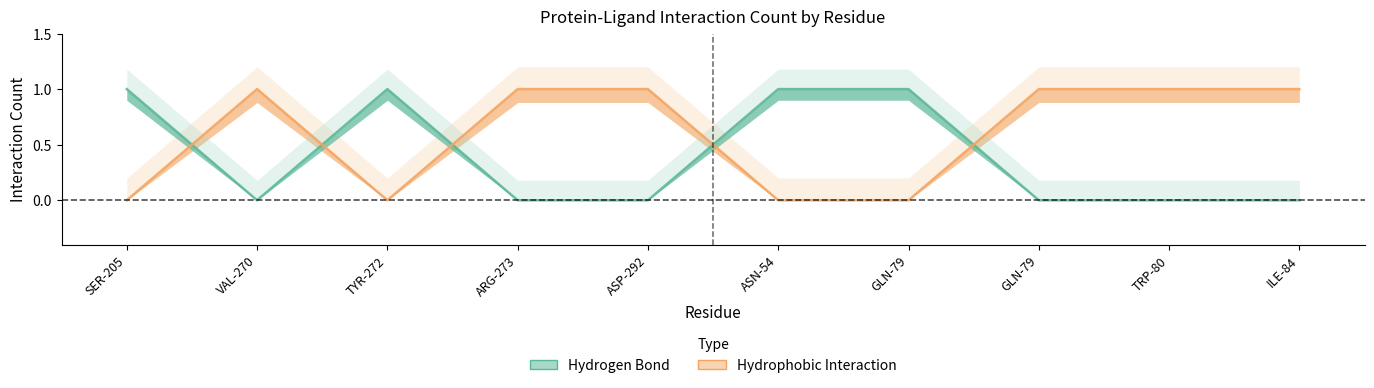

True or false: Hydrogen Bond has a value of 1 at ASN-54.

False